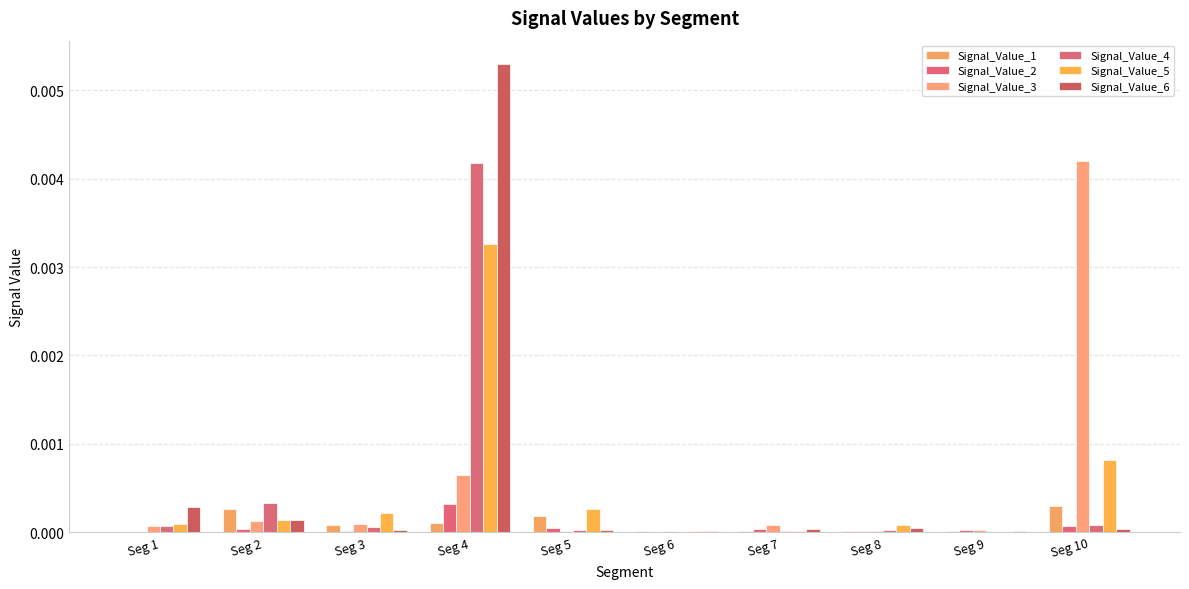

Does the chart contain stacked bars?

No